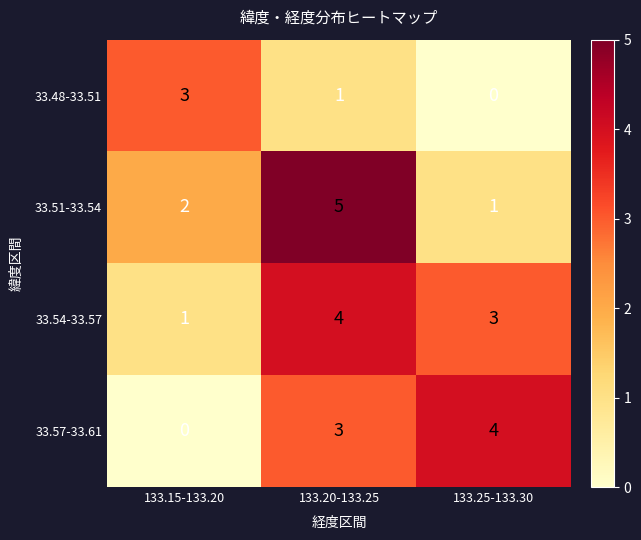

The value of 33.51-33.54 at 133.15-133.20 is 3. True or false?

False